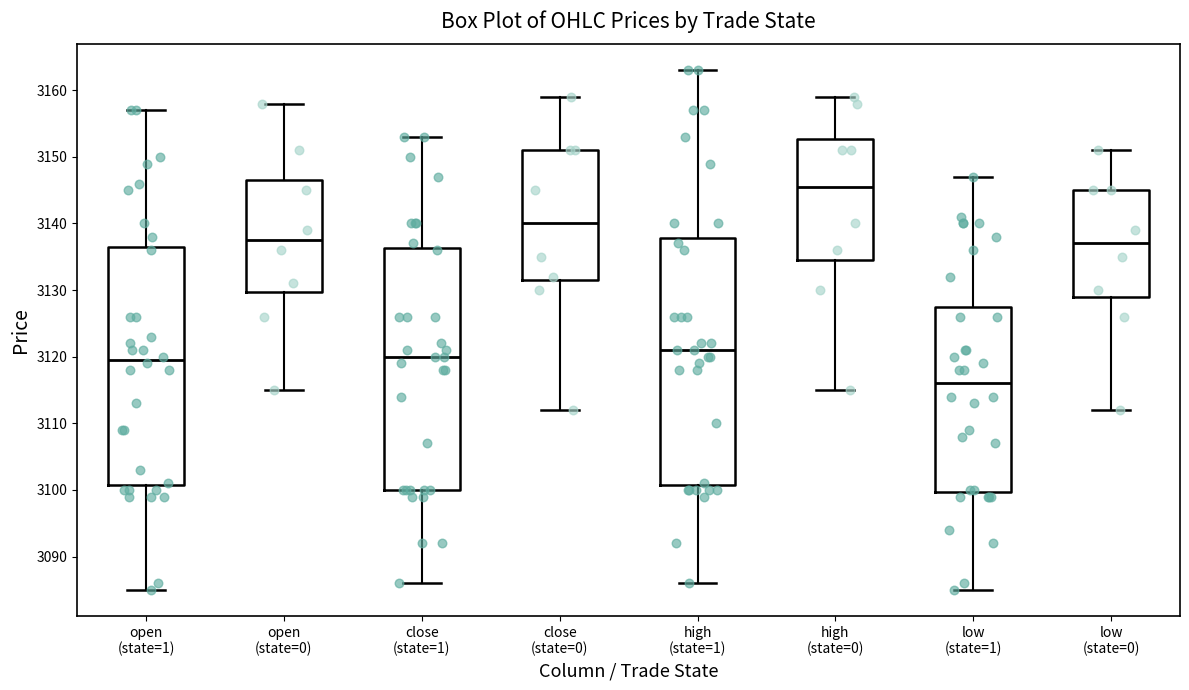

Reading left to right, transcribe this box plot: for each box, give where its median line is, the range the box spans, and where its two whiskers end, as read against the y-axis. The values are not printed on the chart, so give them approximately, as read against the axis.

open (state=1): median 3120, box 3101 to 3137, whiskers 3085 to 3157
open (state=0): median 3138, box 3130 to 3147, whiskers 3115 to 3158
close (state=1): median 3120, box 3100 to 3136, whiskers 3086 to 3153
close (state=0): median 3140, box 3132 to 3151, whiskers 3112 to 3159
high (state=1): median 3121, box 3101 to 3138, whiskers 3086 to 3163
high (state=0): median 3146, box 3135 to 3153, whiskers 3115 to 3159
low (state=1): median 3116, box 3100 to 3128, whiskers 3085 to 3147
low (state=0): median 3137, box 3129 to 3145, whiskers 3112 to 3151